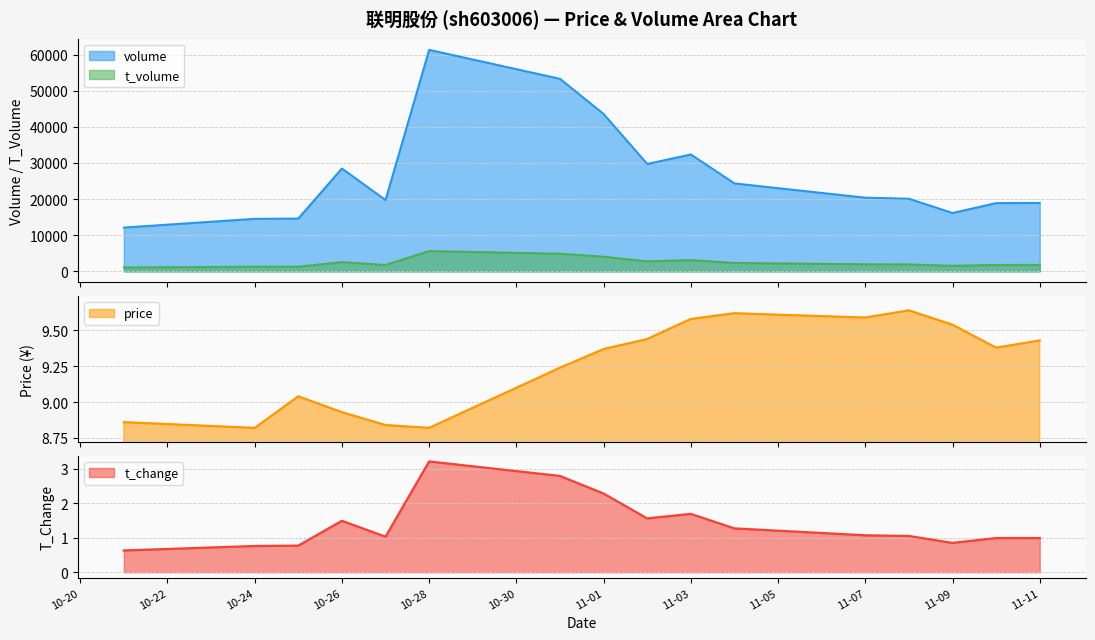

What is the lowest value of the volume series?

12132